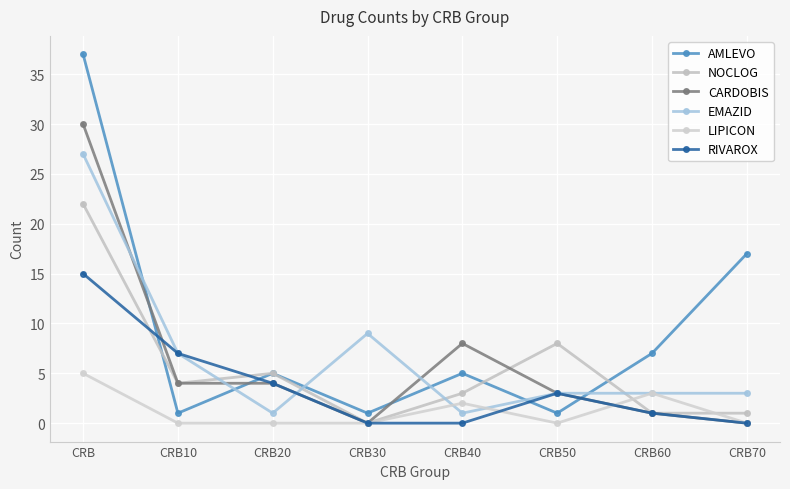

How many intersections are there between EMAZID and LIPICON?

2